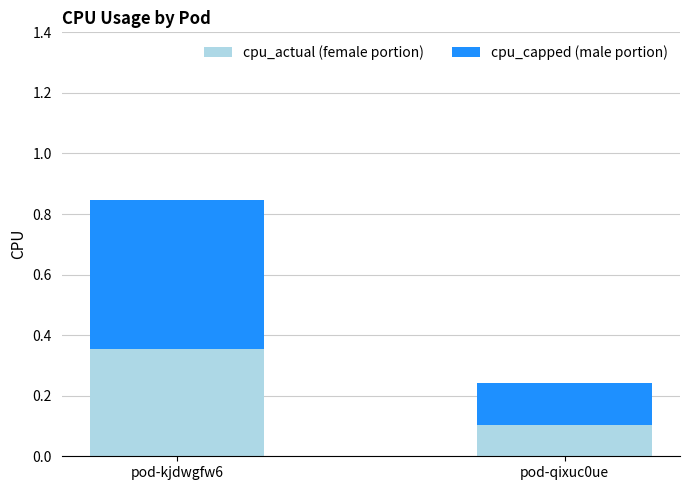

Are the bars grouped side by side (vs. stacked)?

No